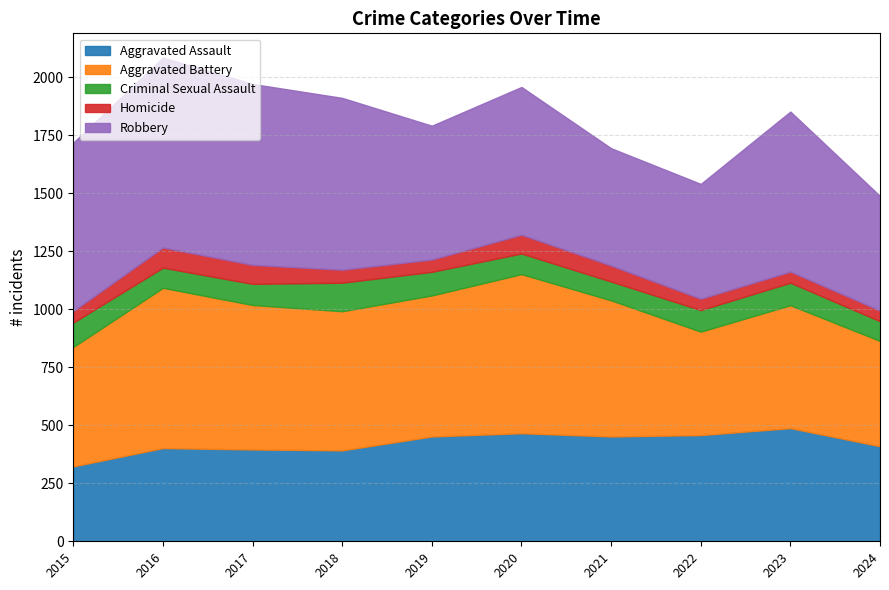

What is the total value across all series at 2017?

1972